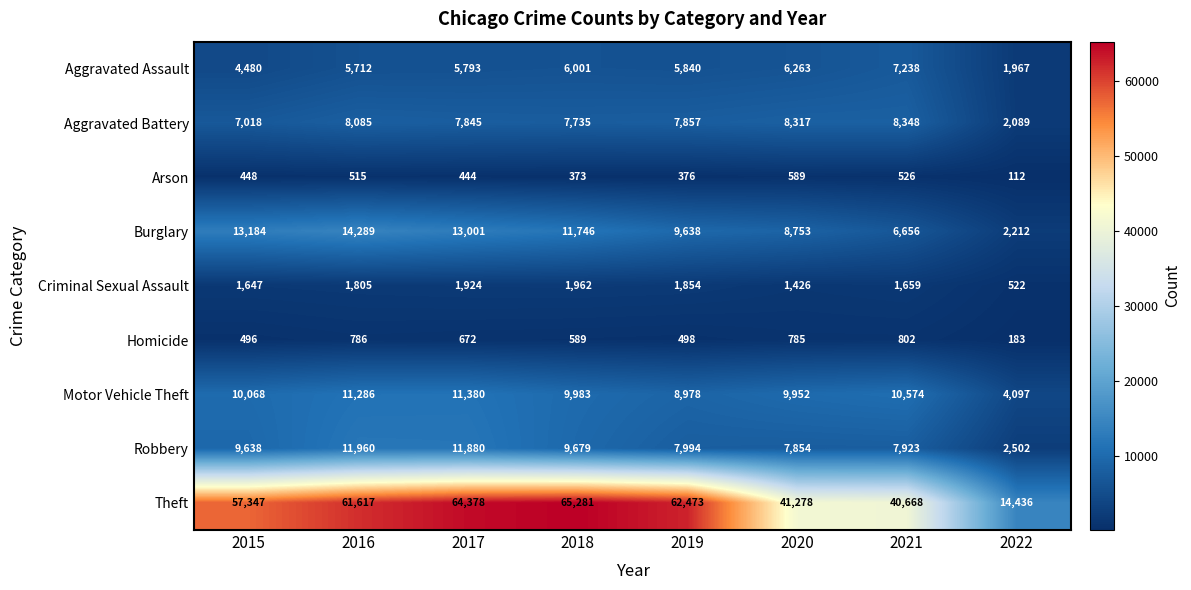

The value of Robbery at 2017 is 11880. True or false?

True